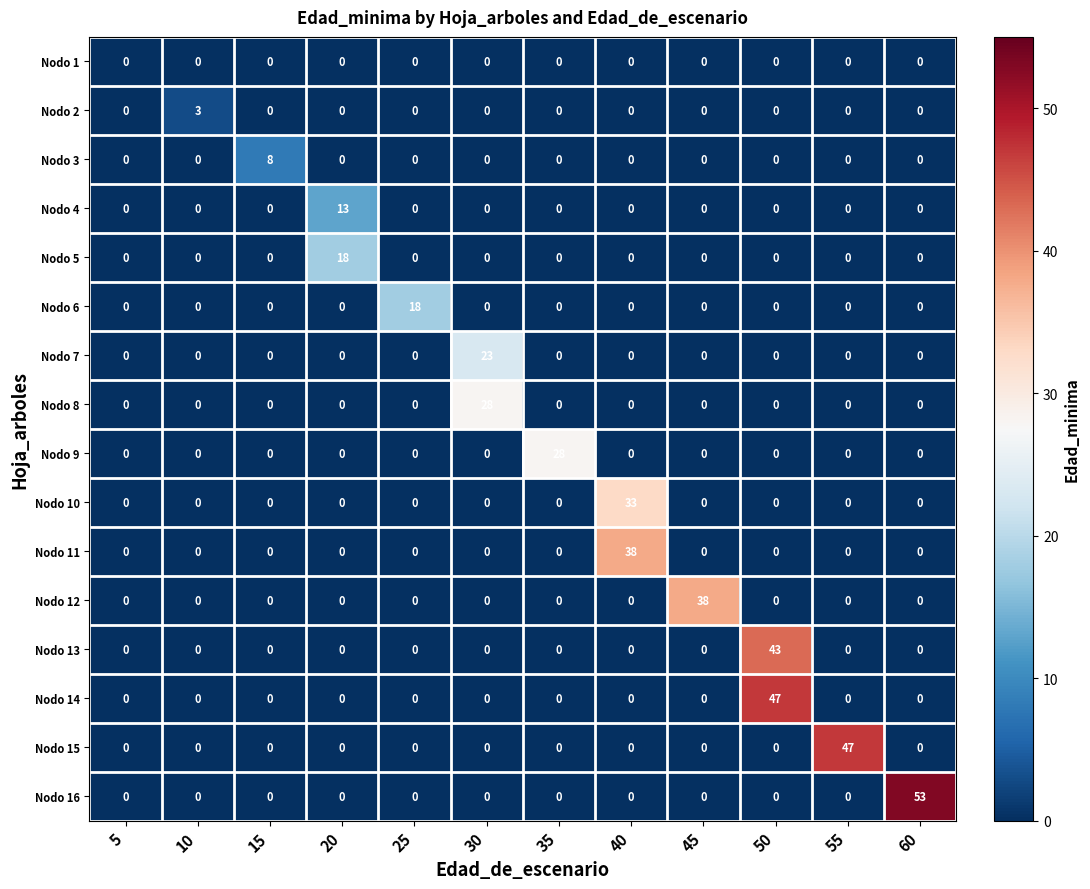

At which category is the sum across all series the highest?

50